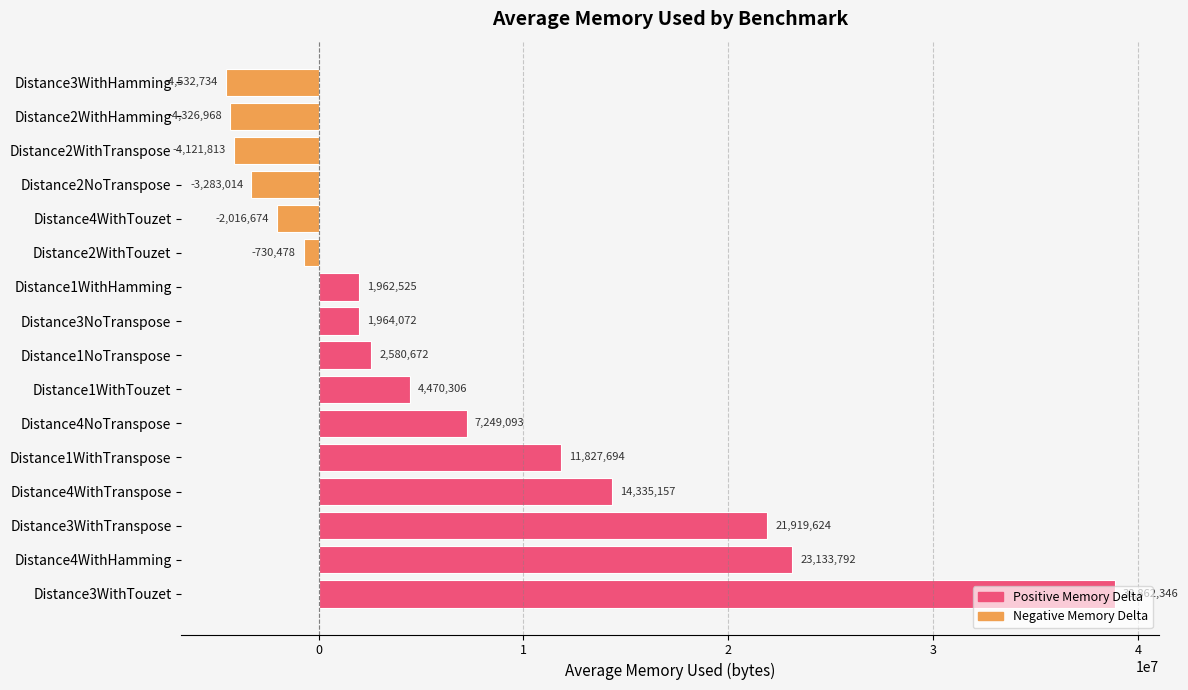

What is the difference between the maximum and minimum values?

43395080.0